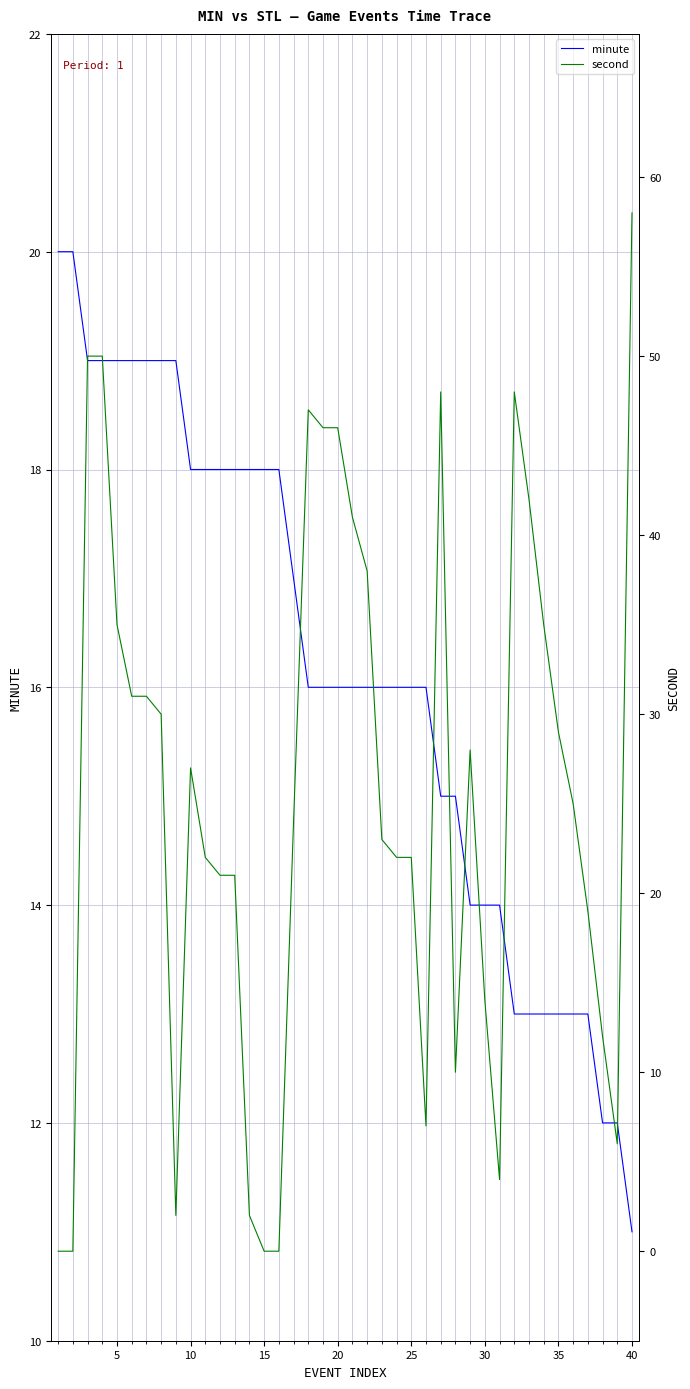

Which series has the largest total across all categories?

second